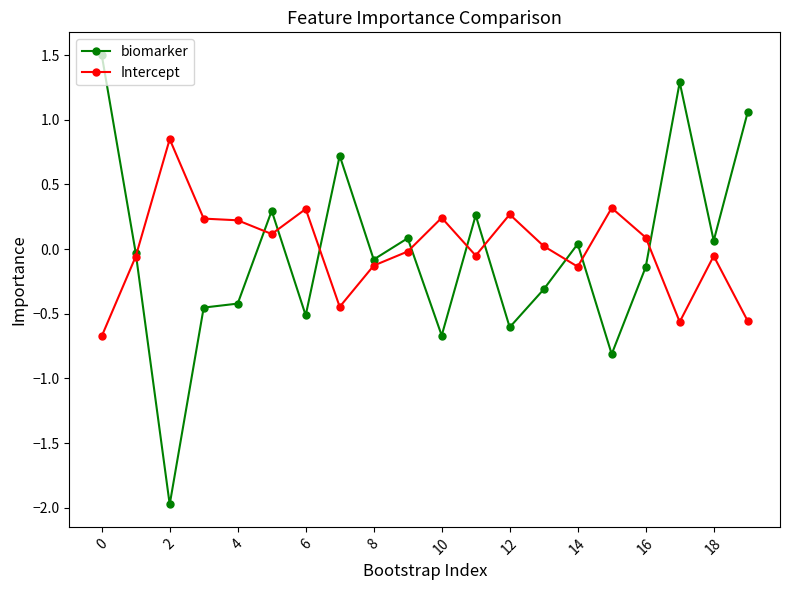

Rank the series by their maximum value, from highest to lowest.

biomarker, Intercept